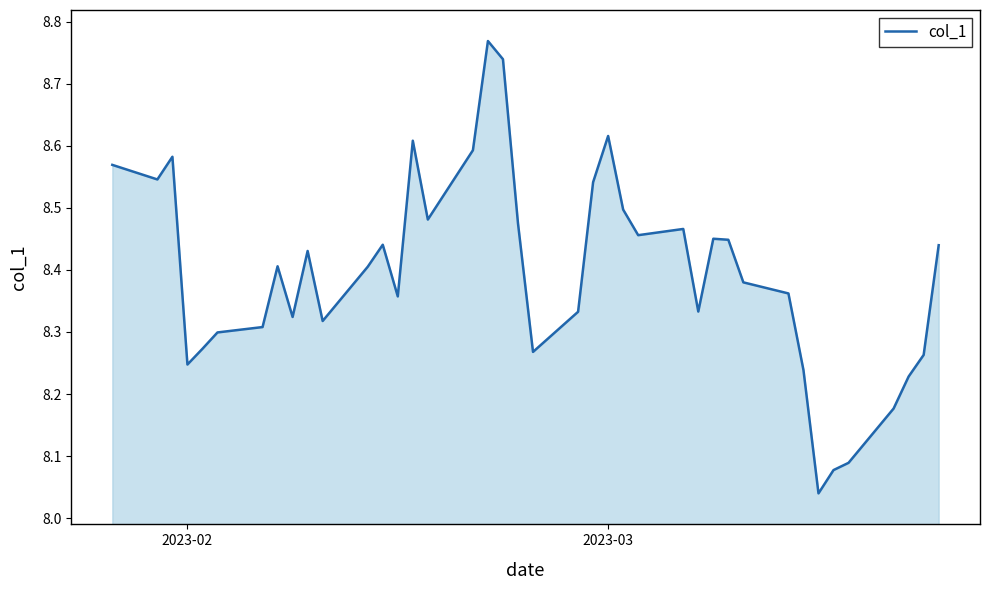

Does the chart have visible grid lines?

No